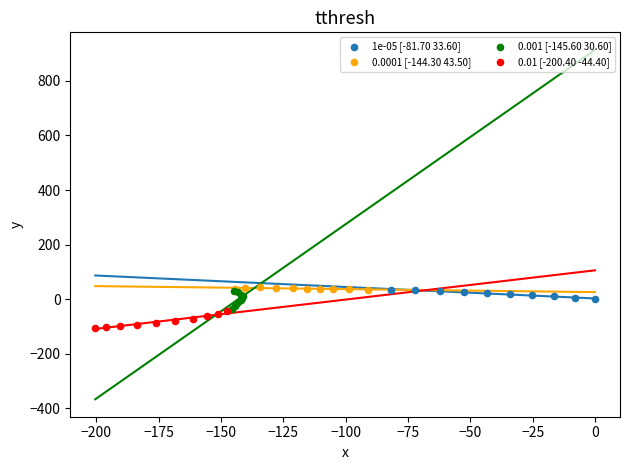

Which series reaches the minimum Y coordinate?

0.01 [-200.40 -44.40]